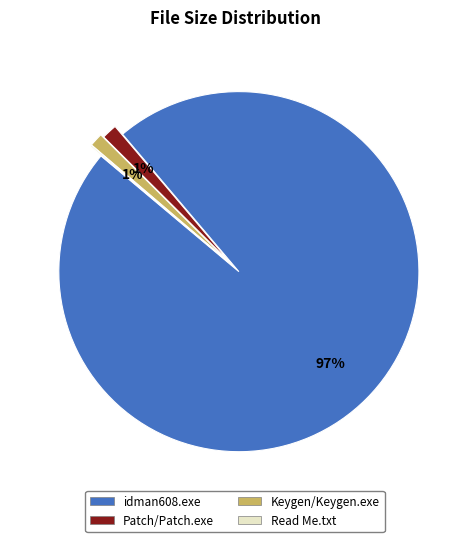

Which has a higher value, Patch/Patch.exe or idman608.exe?

idman608.exe